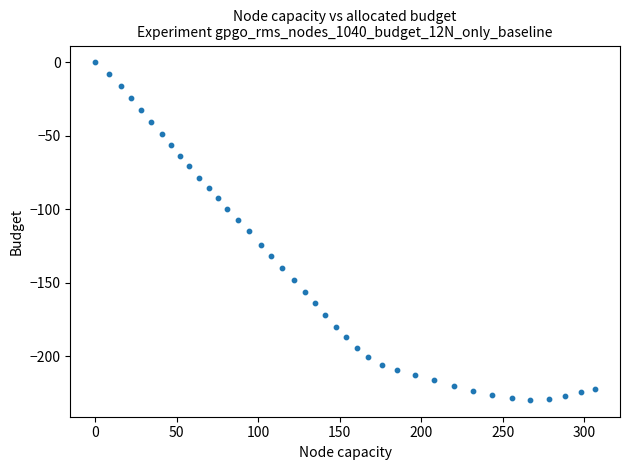

What is the range of X values (max minus min)?

306.5